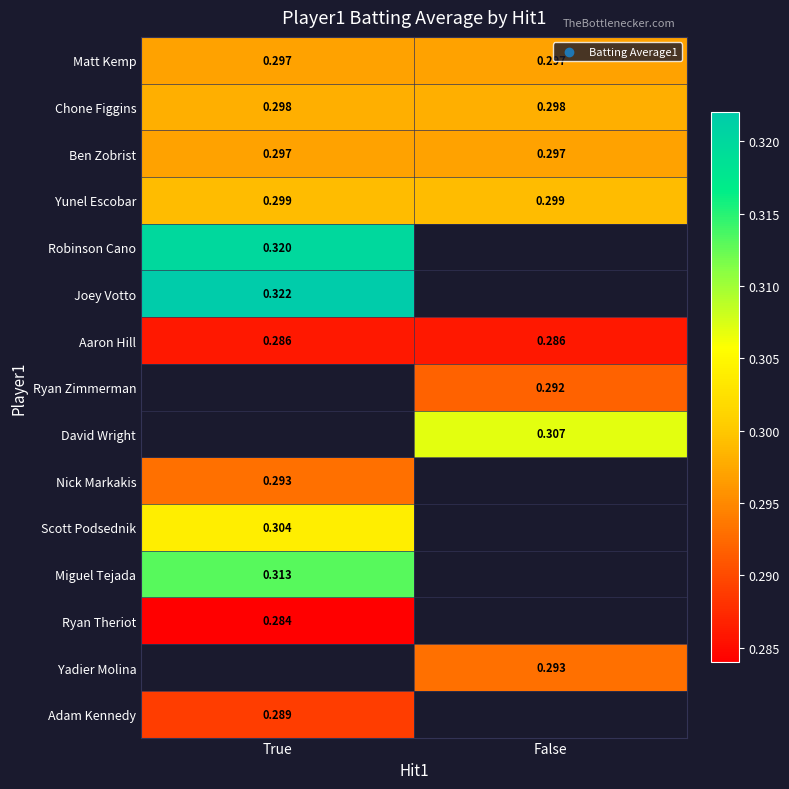

What is the greatest value displayed?

0.3